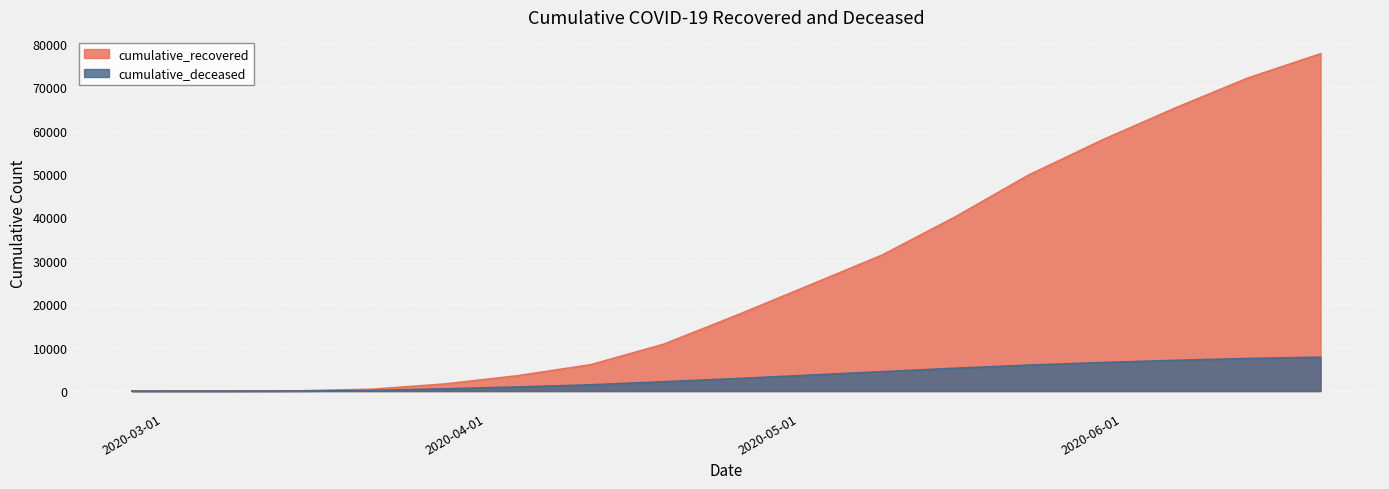

List the labels in order of cumulative_recovered value, largest first.

2020-06-20, 2020-06-13, 2020-06-06, 2020-05-30, 2020-05-23, 2020-05-16, 2020-05-09, 2020-05-02, 2020-04-25, 2020-04-18, 2020-04-11, 2020-04-04, 2020-03-28, 2020-03-21, 2020-03-14, 2020-03-07, 2020-03-01, 2020-02-27